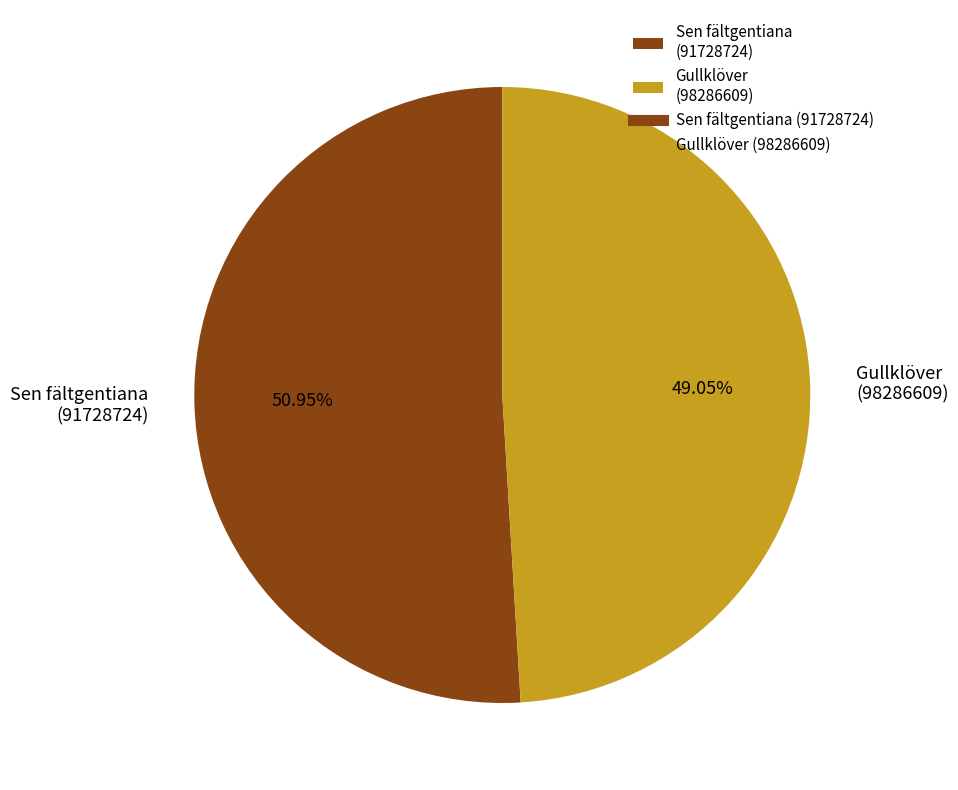

Is the sum of Gullklöver (98286609) and Sen fältgentiana (91728724) greater than half?

Yes